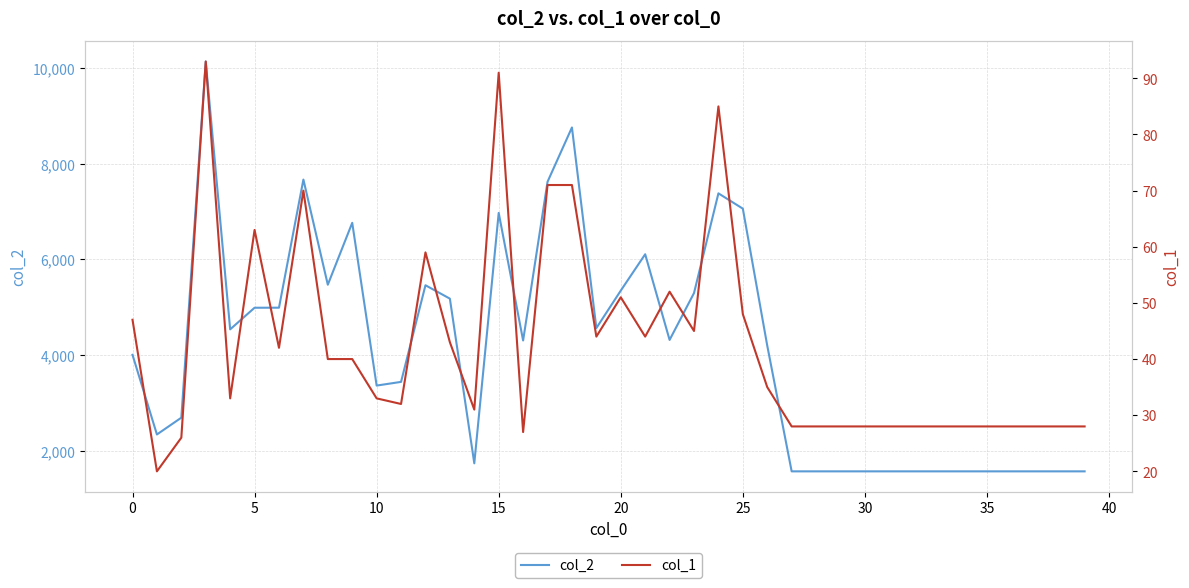

Rank the series at 25 from highest to lowest value.

col_2, col_1